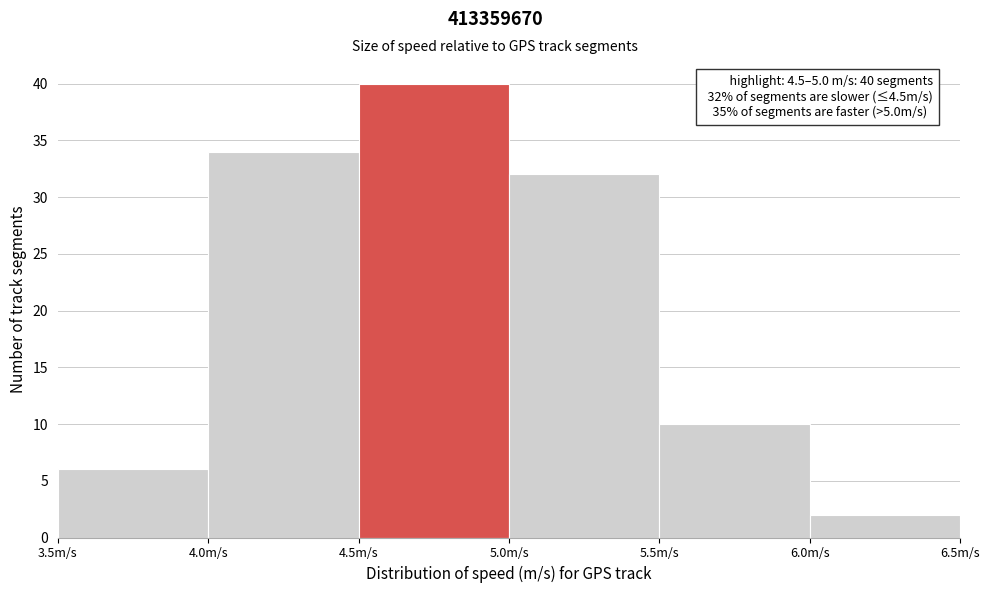

Over which range of the x-axis is the bar tallest?

4.5 to 5.0